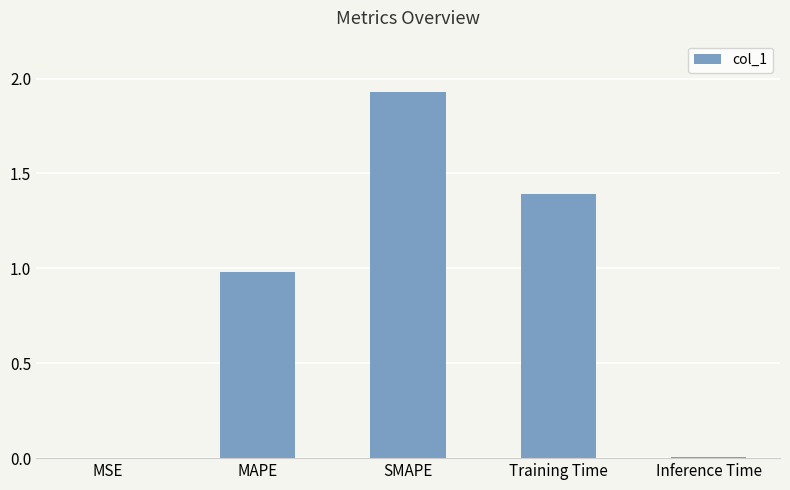

Which label corresponds to the largest value in the chart?

SMAPE